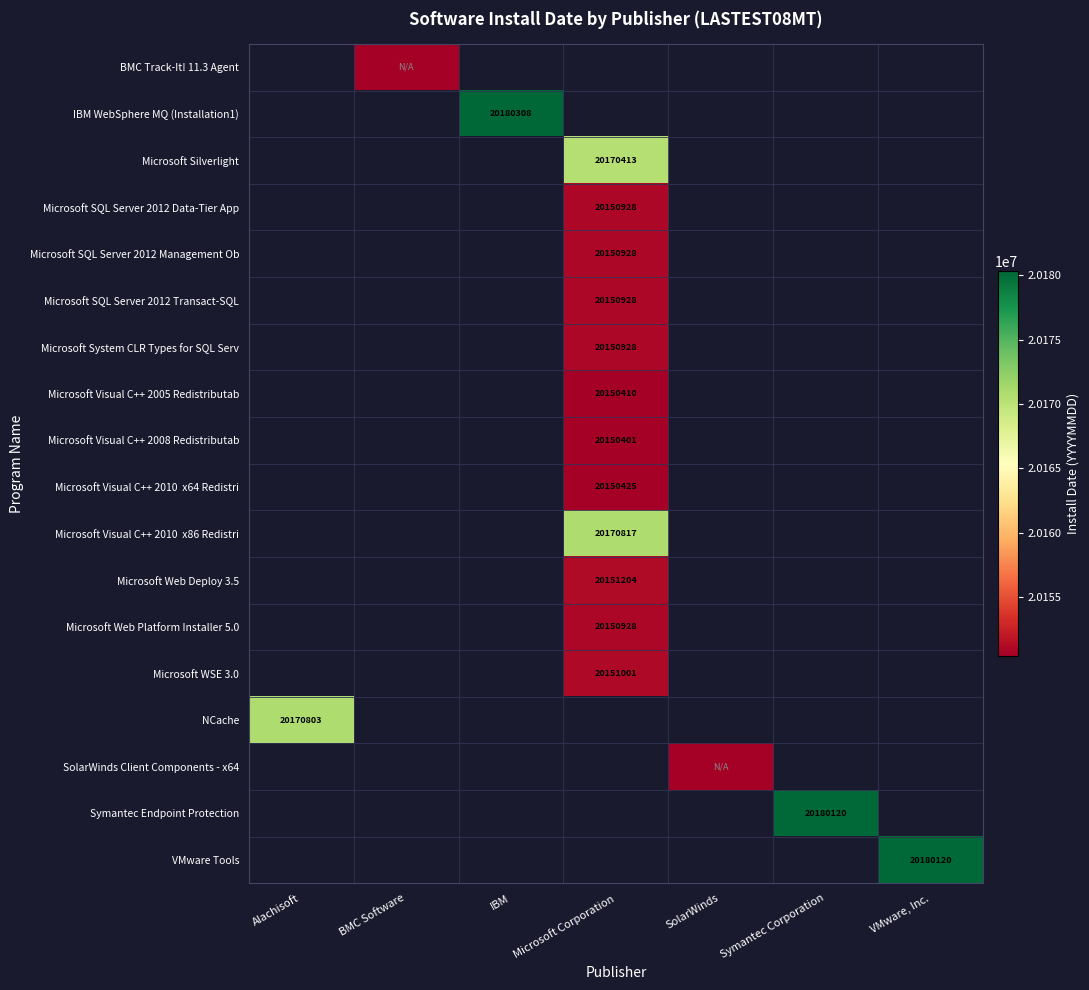

At which label is NCache closest to 20170803?

Alachisoft